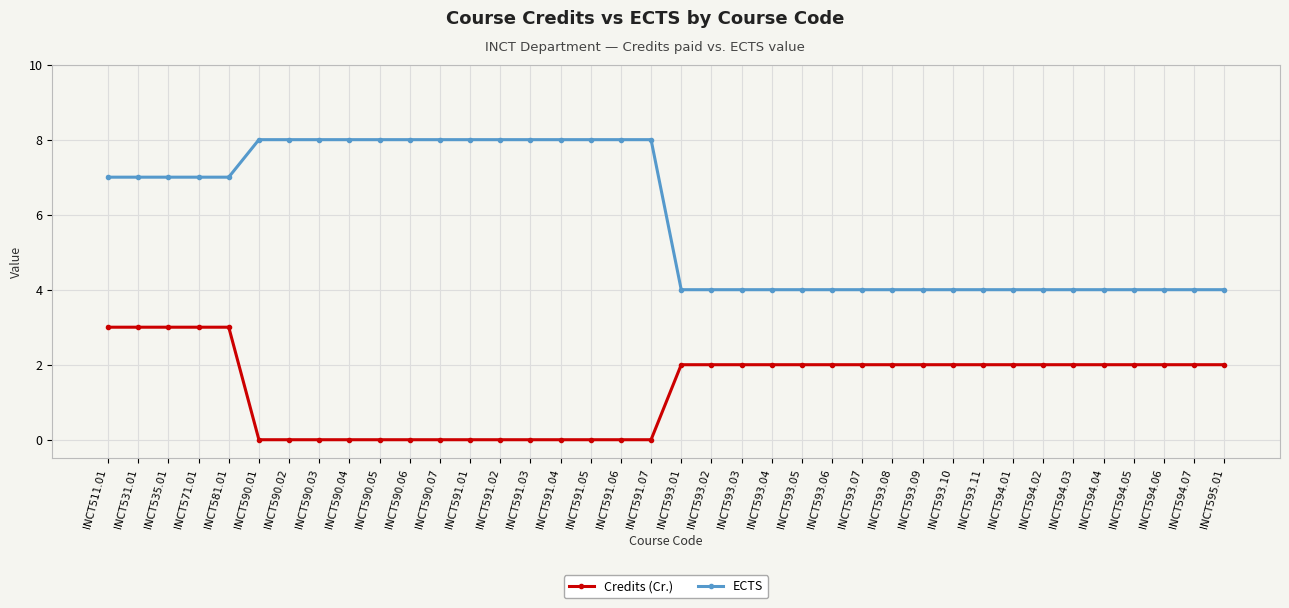

Does the chart display data point markers on the line(s)?

Yes